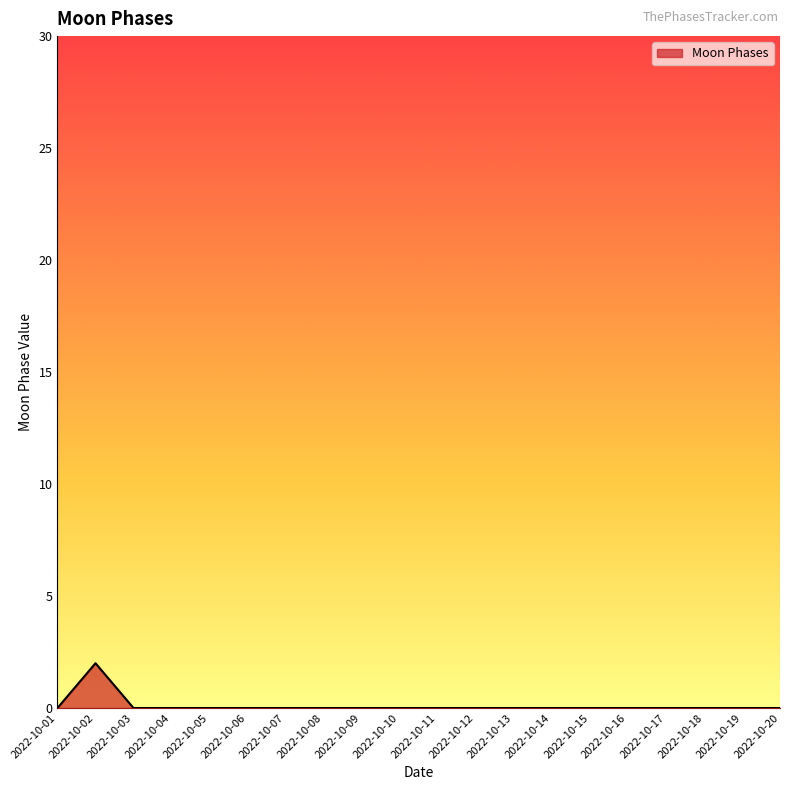

How many lines are shown in the chart?

1